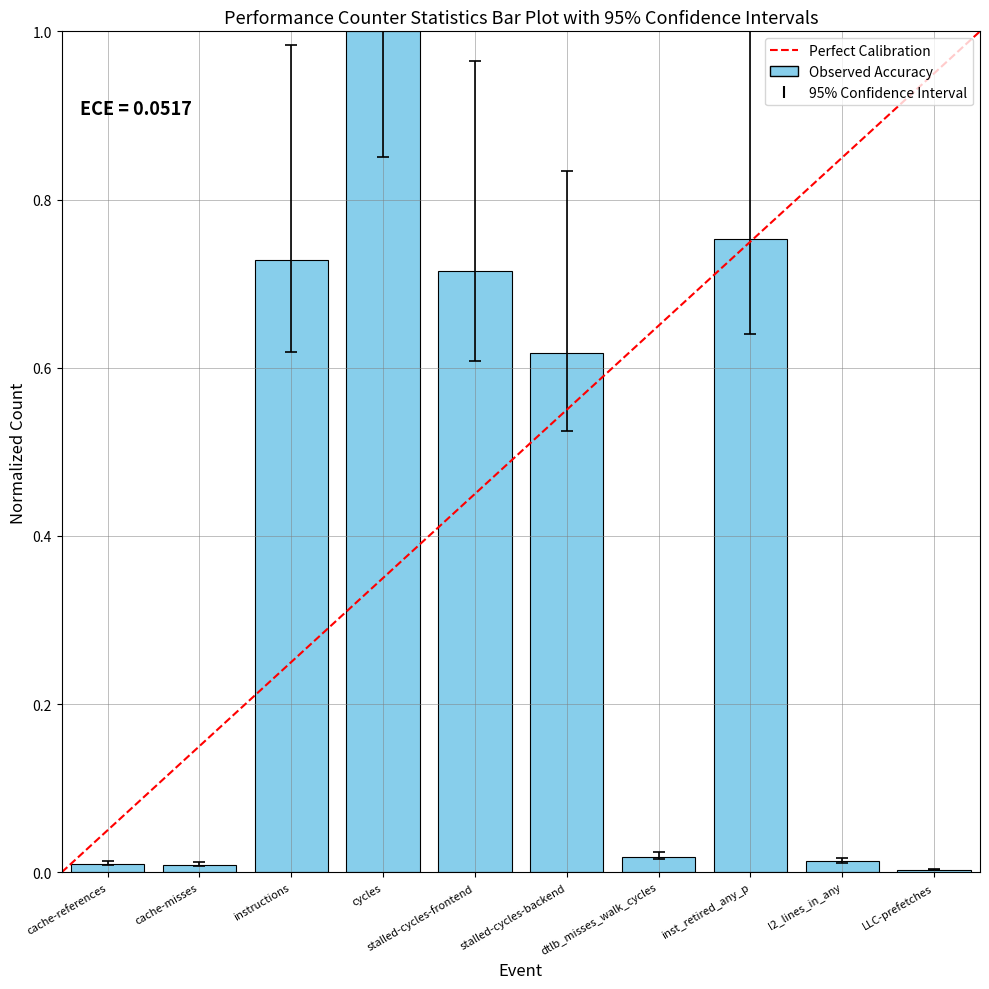

Count the number of categories in the chart.

10